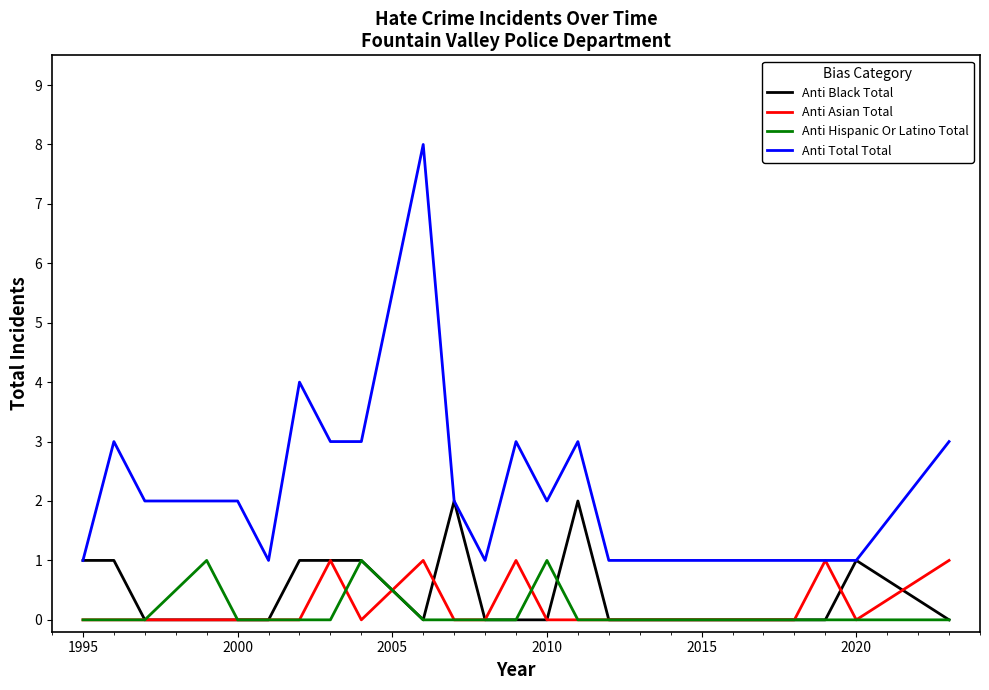

Which series has the largest total across all categories?

Anti Total Total